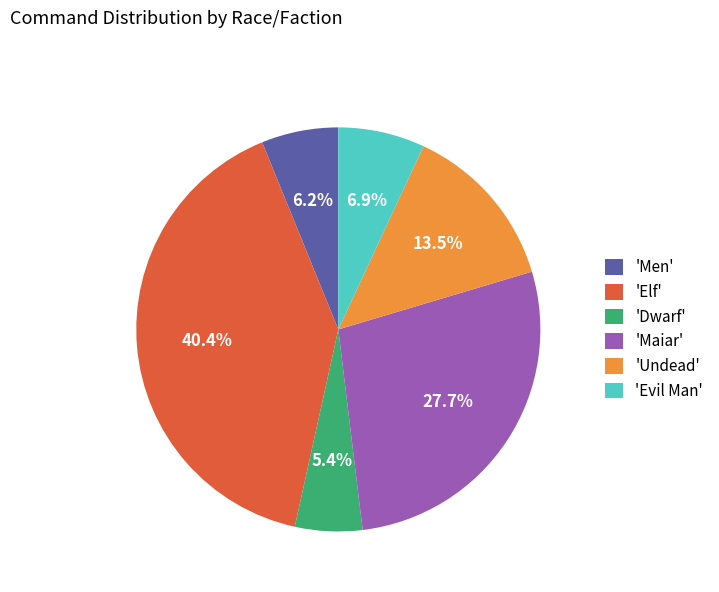

Which category has the biggest portion of the pie?

'Elf'